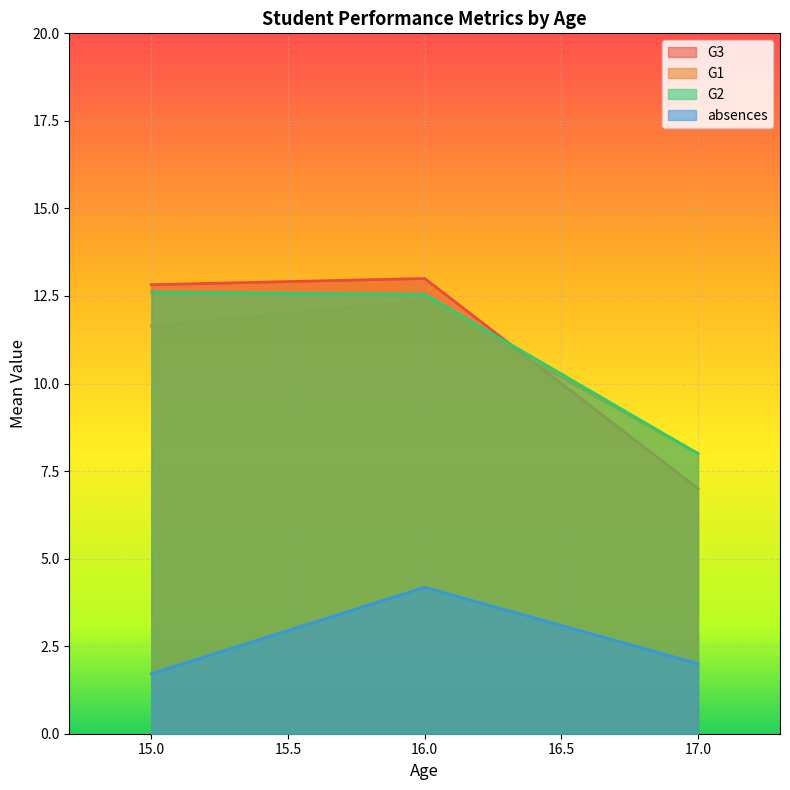

True or false: absences and G3 intersect in this chart.

False